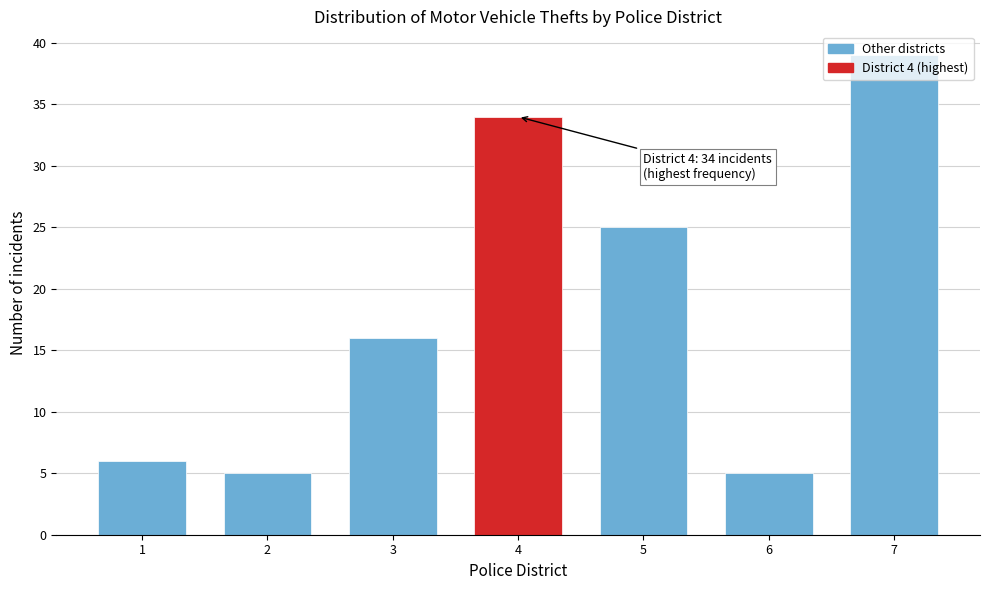

What is the difference between the maximum and minimum values?

34